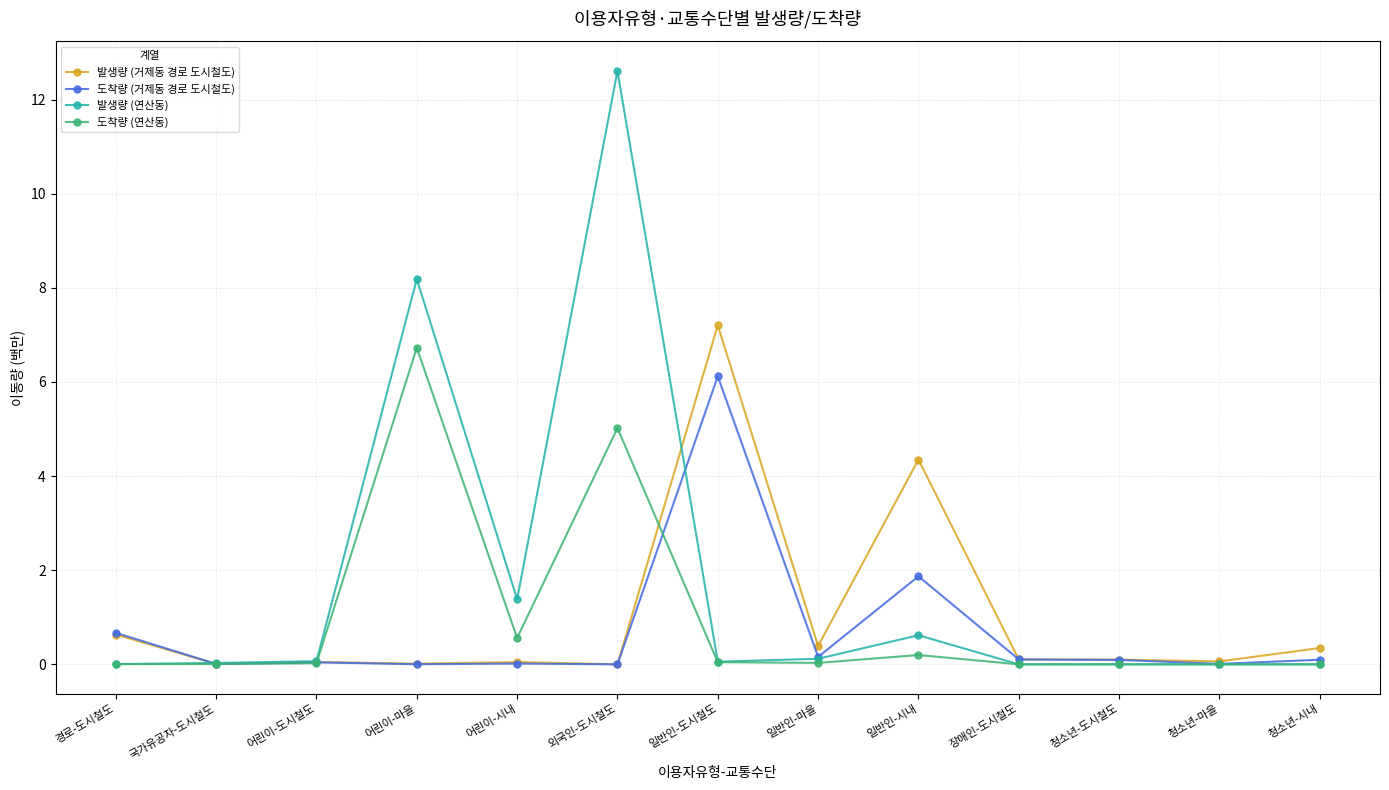

True or false: 발생량 (거제동 경로 도시철도) has more than 1 points higher than both neighbors.

True